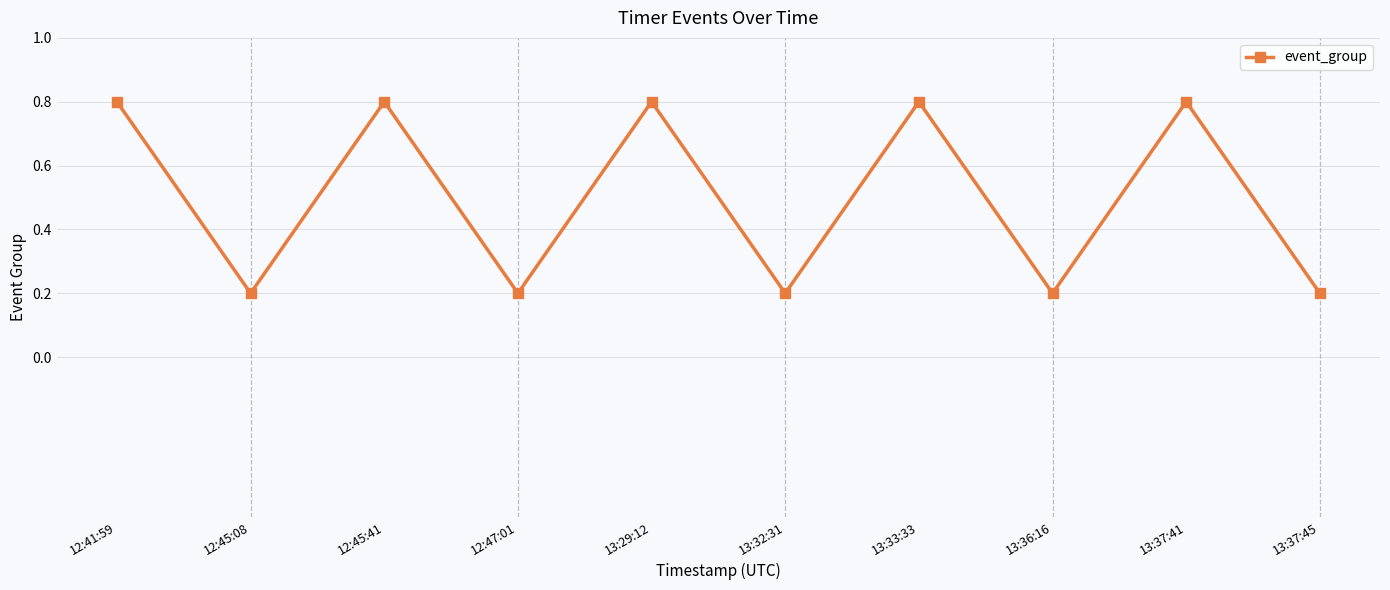

Is this an area chart (filled region under the line)?

No